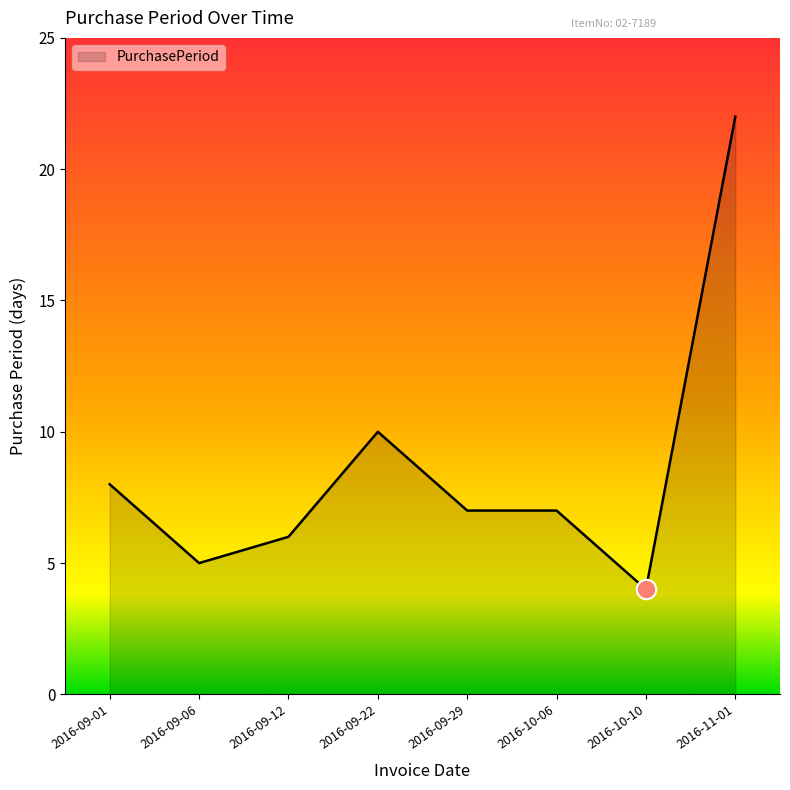

What is the average value?

9